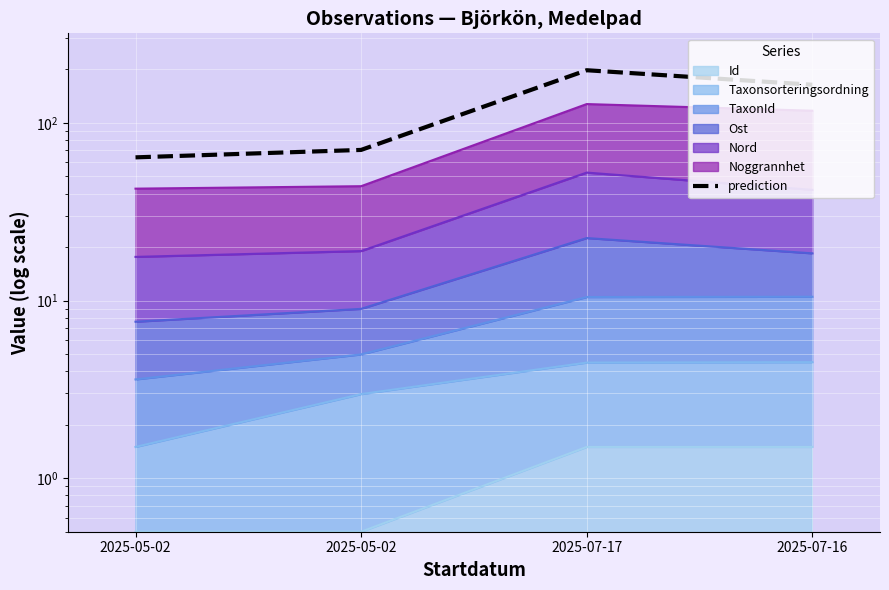

What is the smallest value displayed?

63.9